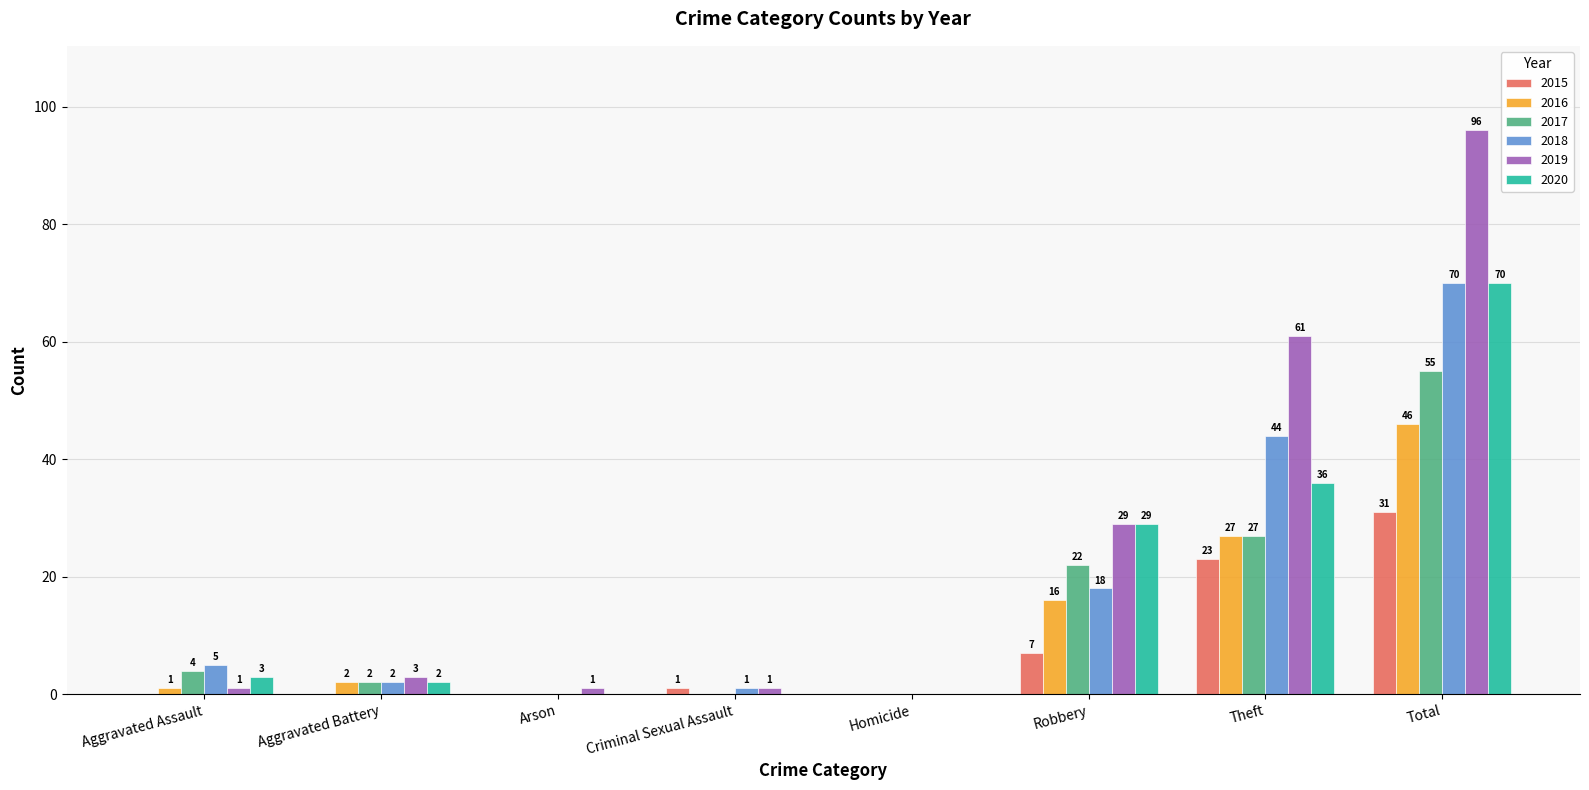

What is the highest value of the 2016 series?

46